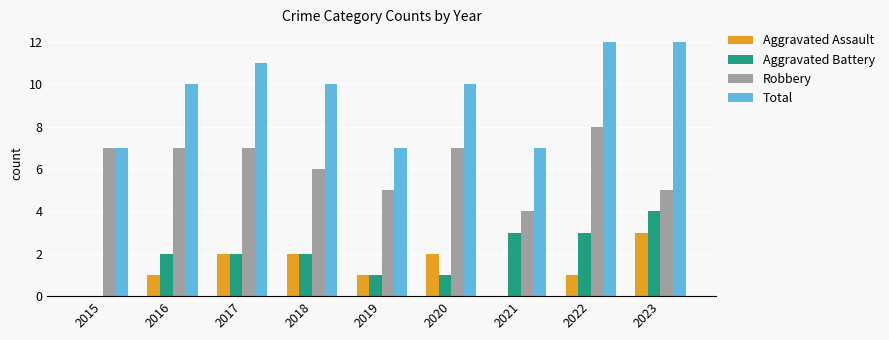

The Aggravated Assault series shows 1 at 2018. True or false?

False